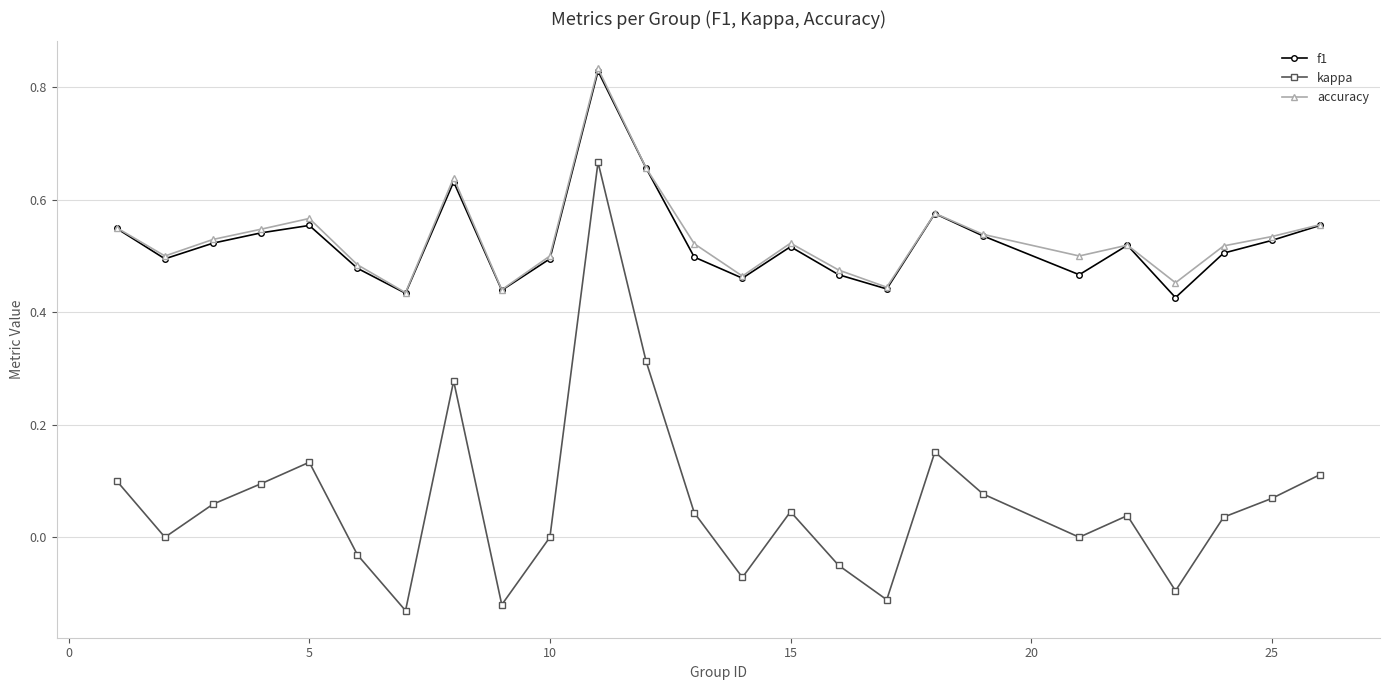

True or false: accuracy has more than 0 points higher than both neighbors.

True